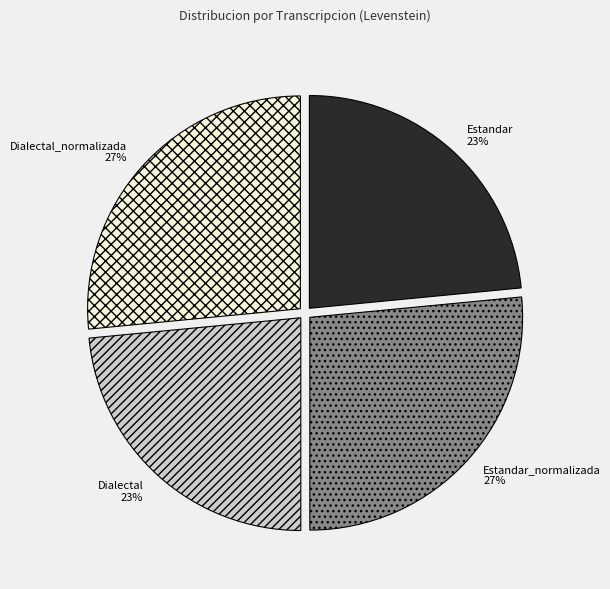

Count the number of slices in the pie.

4